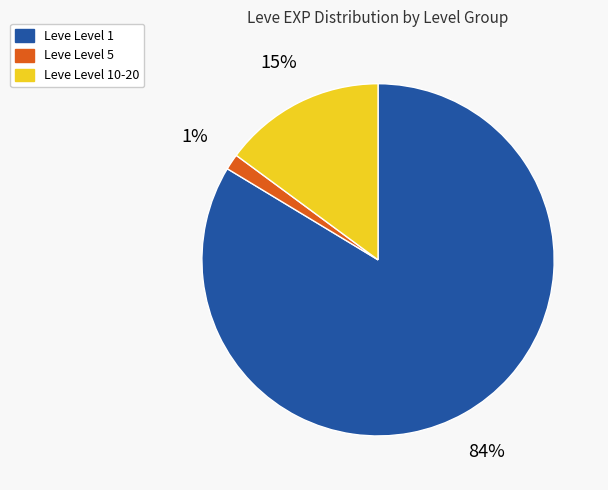

To the nearest percent, what is the average slice percentage?

33%